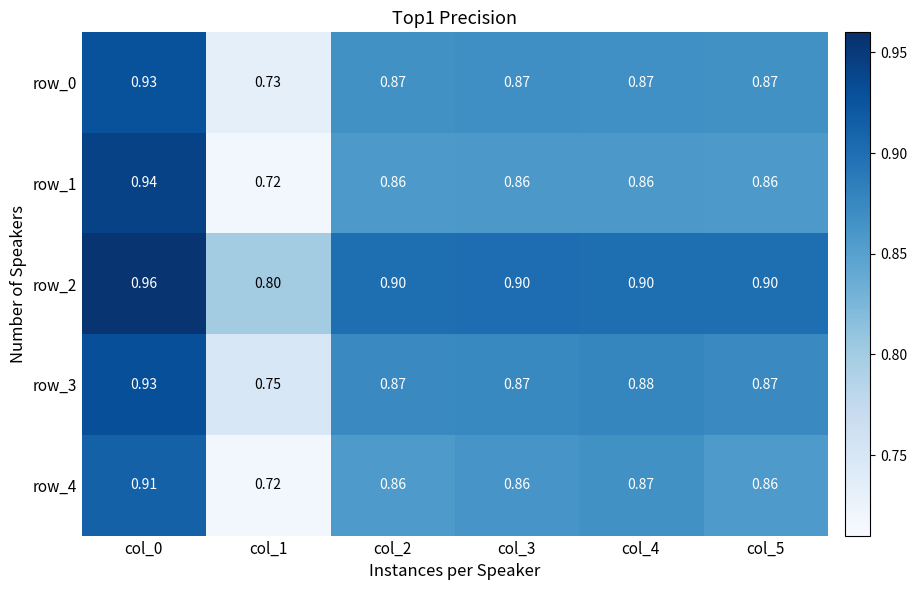

What is the average value of the row_3 series?

0.9